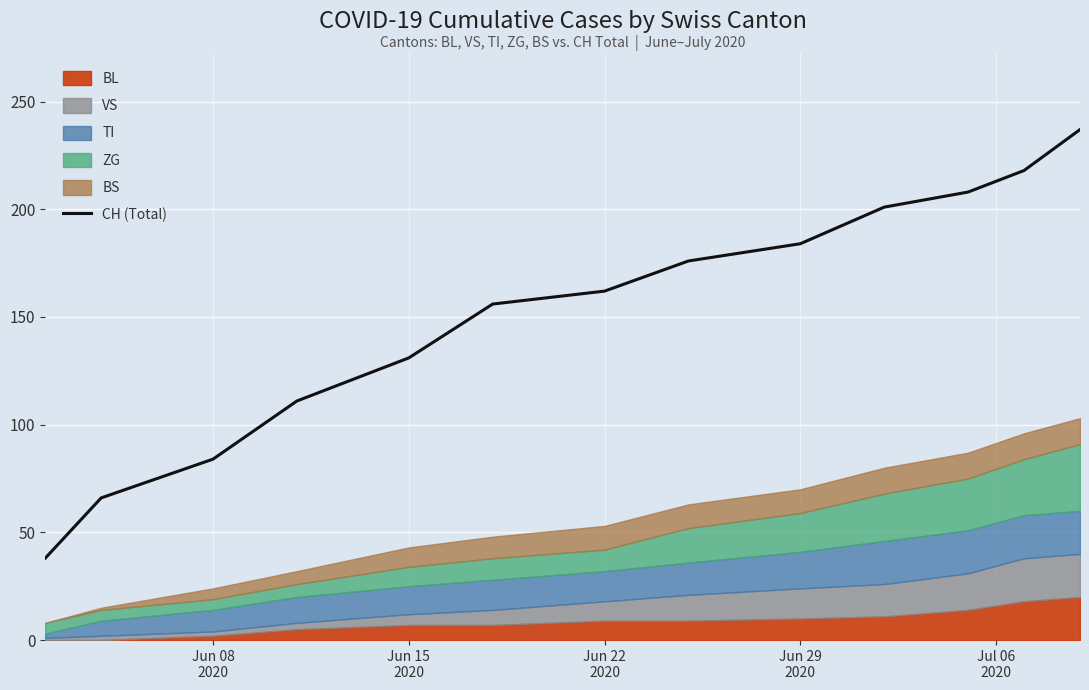

Reading right to left, list all the values displayed in this chart.

237	218	208	201	184	176	162	156	131	111	84	66	38